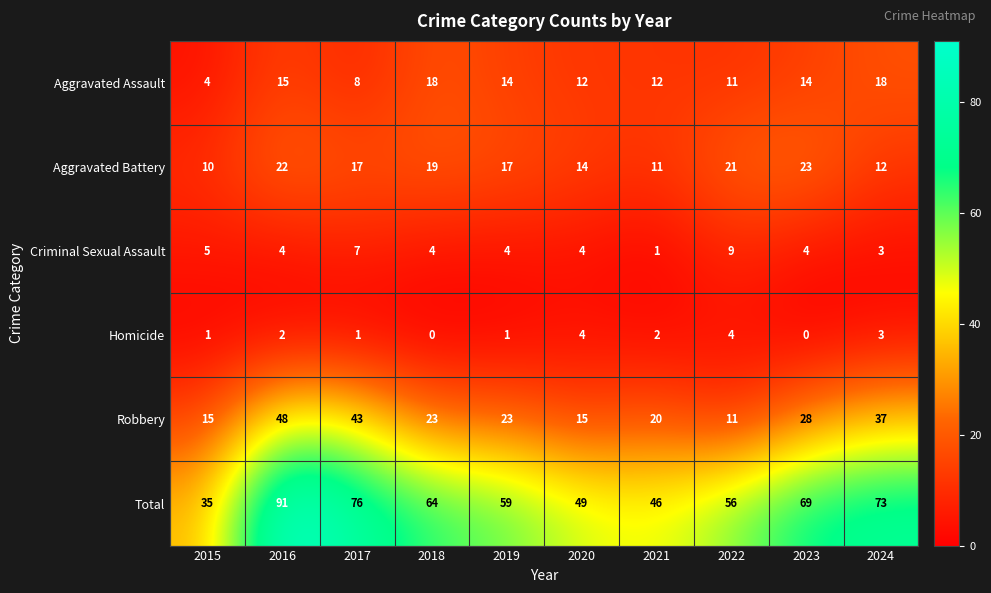

What is the difference between the highest and lowest values at 2022?

52